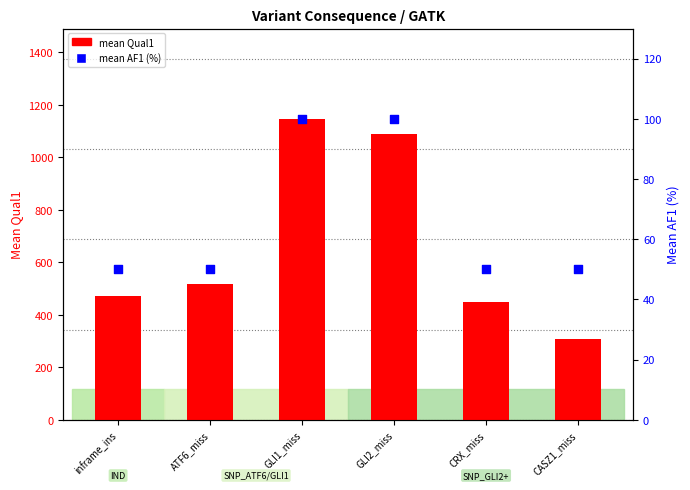

Which series has the largest total across all categories?

mean Qual1